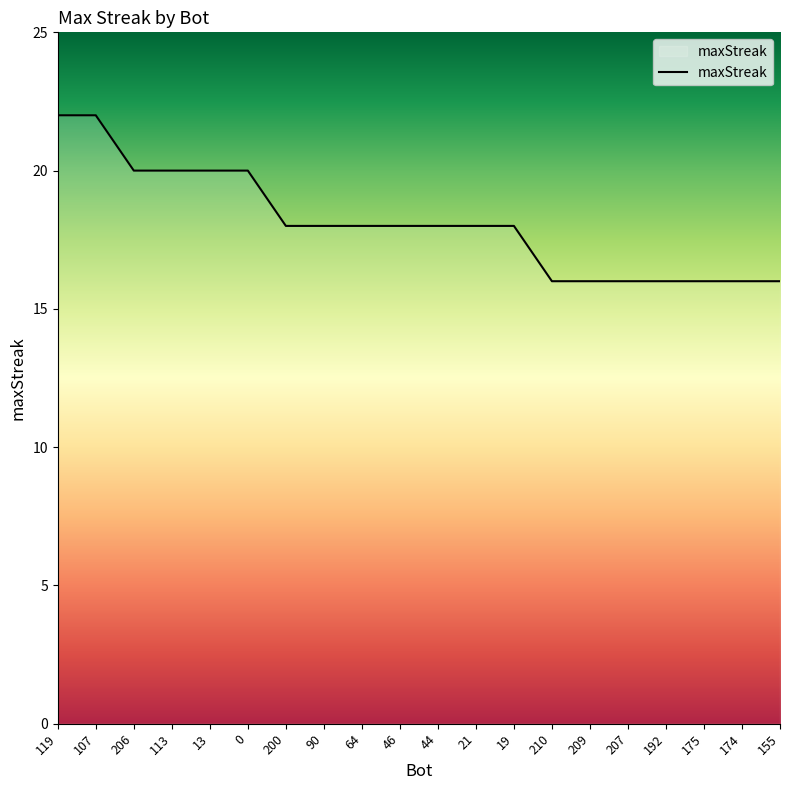

Reading right to left, what are all the values shown in this chart?

16	16	16	16	16	16	16	18	18	18	18	18	18	18	20	20	20	20	22	22